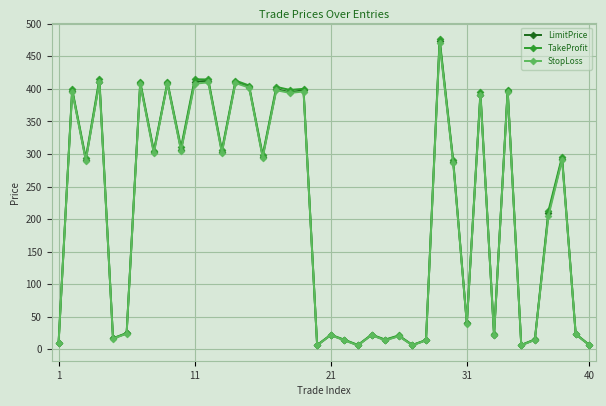

At how many categories does at least one series exceed 363?

14